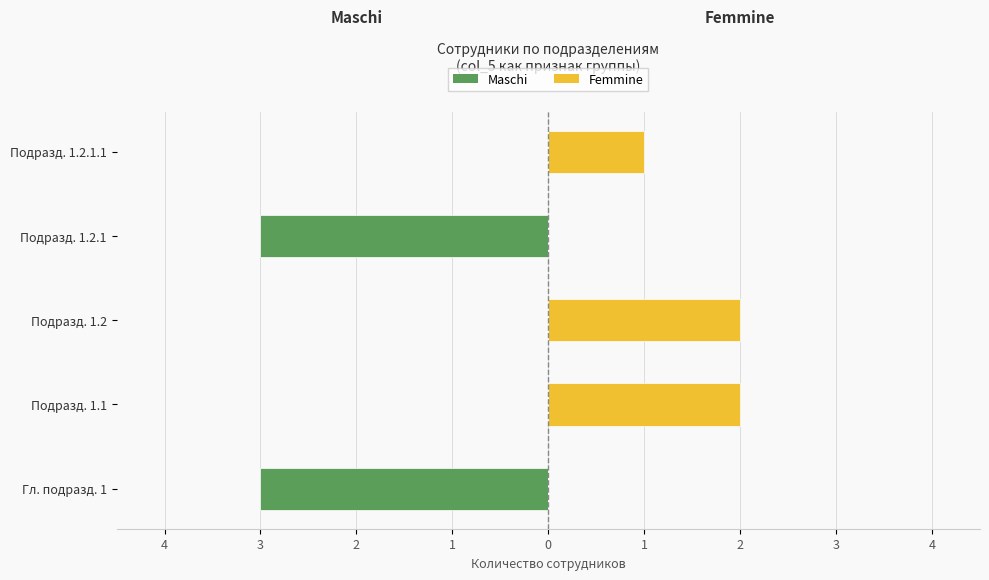

What is the difference between the highest and lowest values at Подразд. 1.1?

2